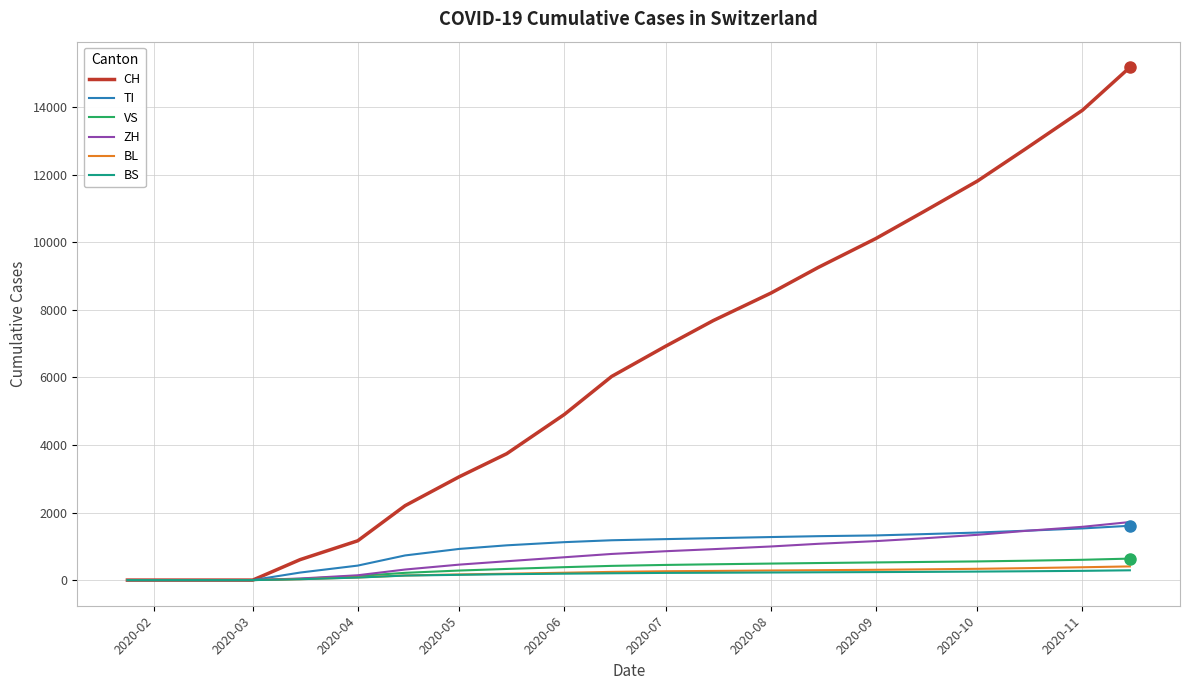

What is the highest value of the TI series?

1608